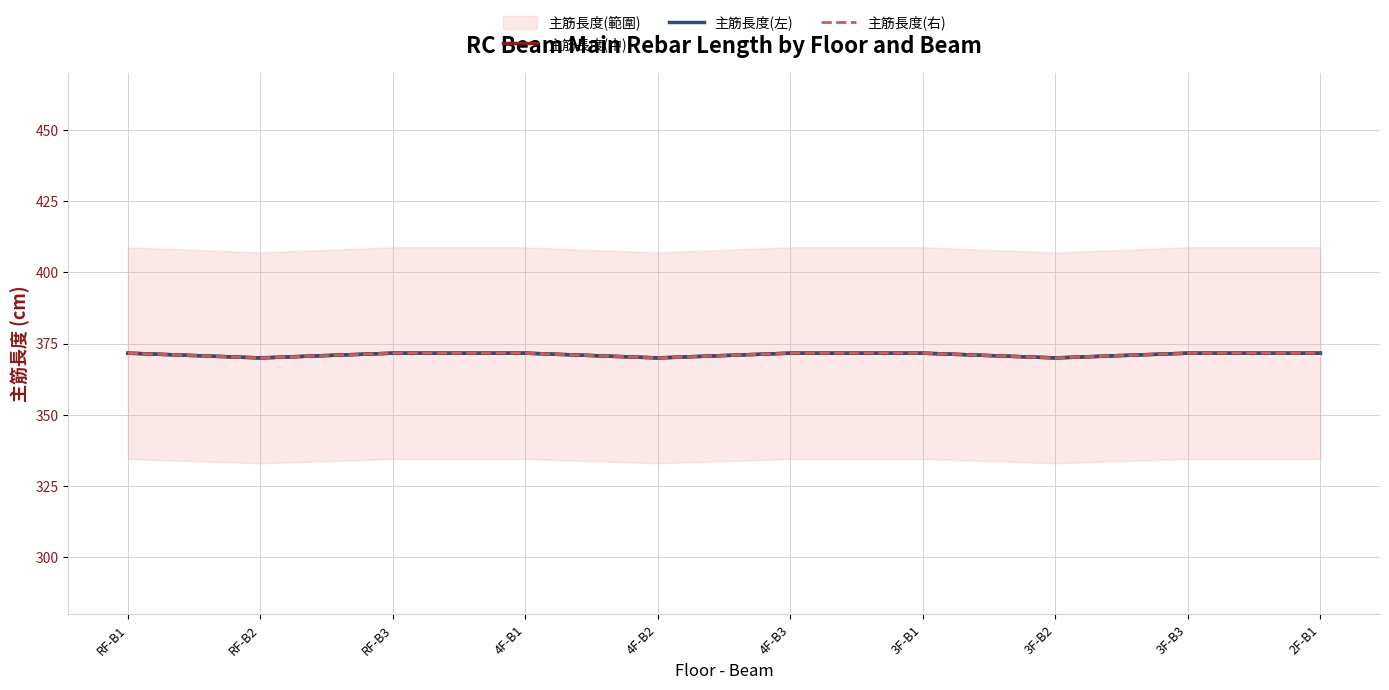

List the labels in order of 主筋長度(左) value, smallest first.

RF-B2, 4F-B2, 3F-B2, RF-B1, RF-B3, 4F-B1, 4F-B3, 3F-B1, 3F-B3, 2F-B1